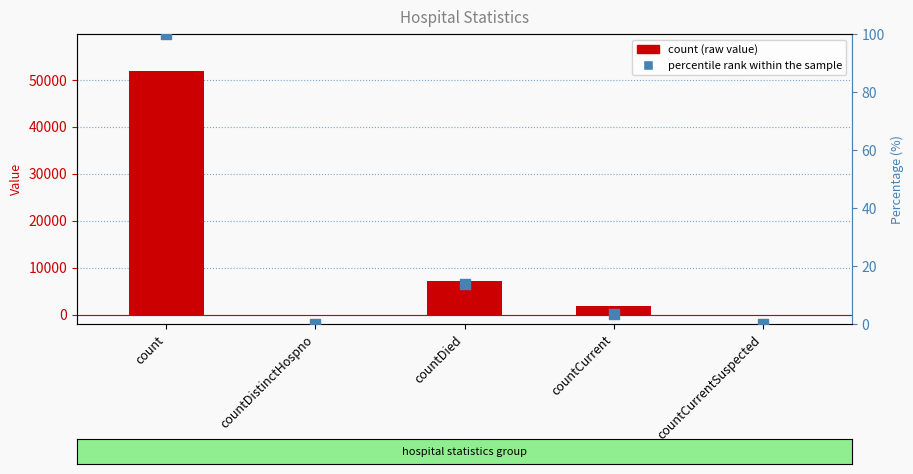

Which series reaches the maximum Y coordinate?

count